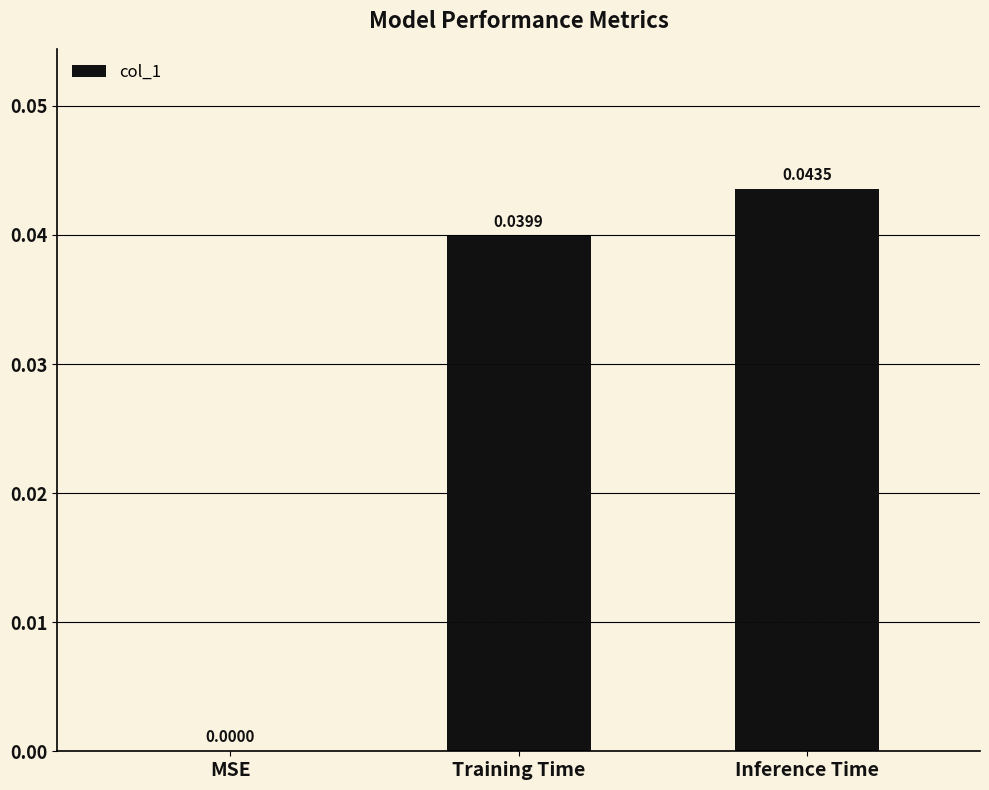

What is the sum of all values?

0.1